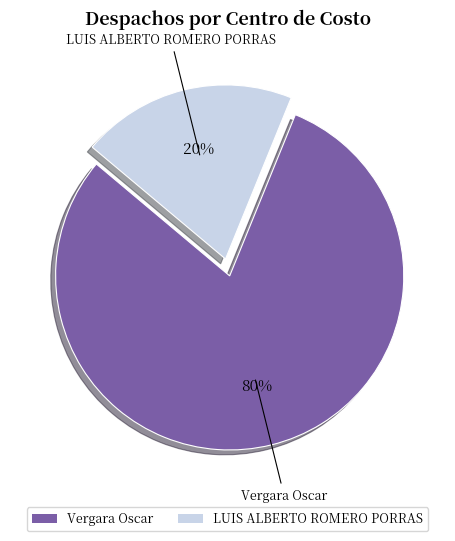

How many segments does this pie chart have?

2